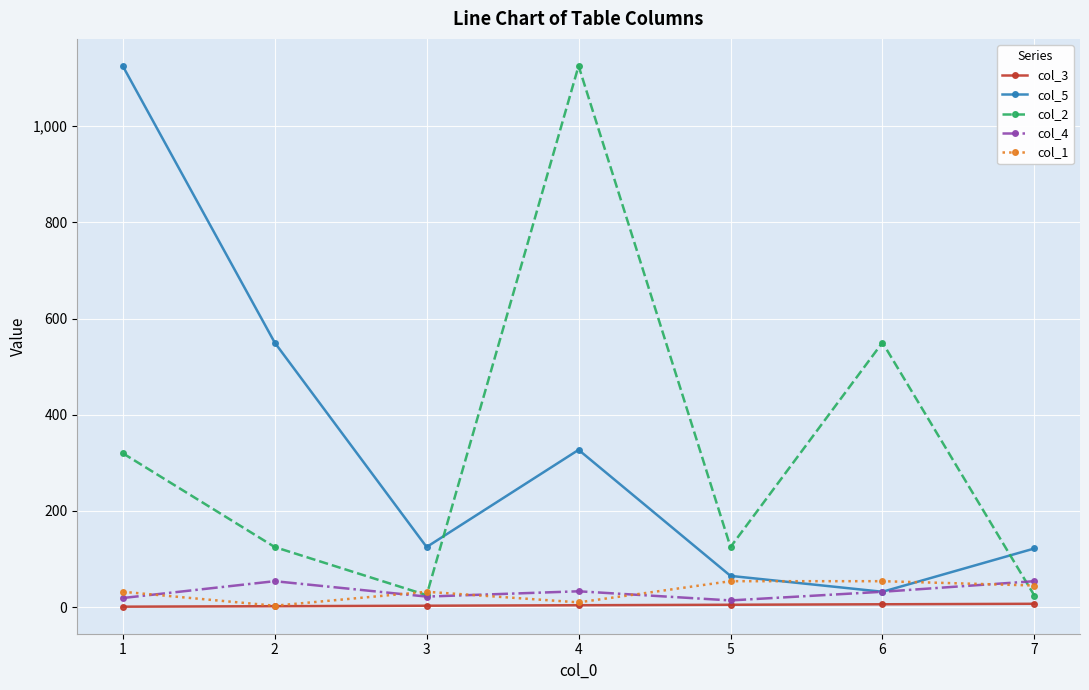

The value of col_5 at 5 is 65. True or false?

True